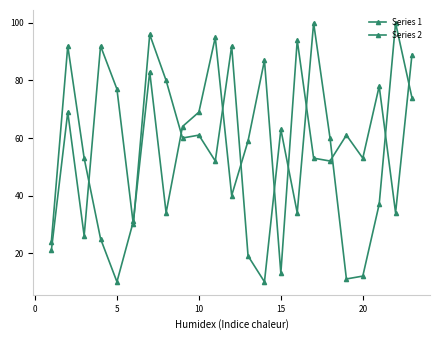

How many lines are shown in the chart?

2